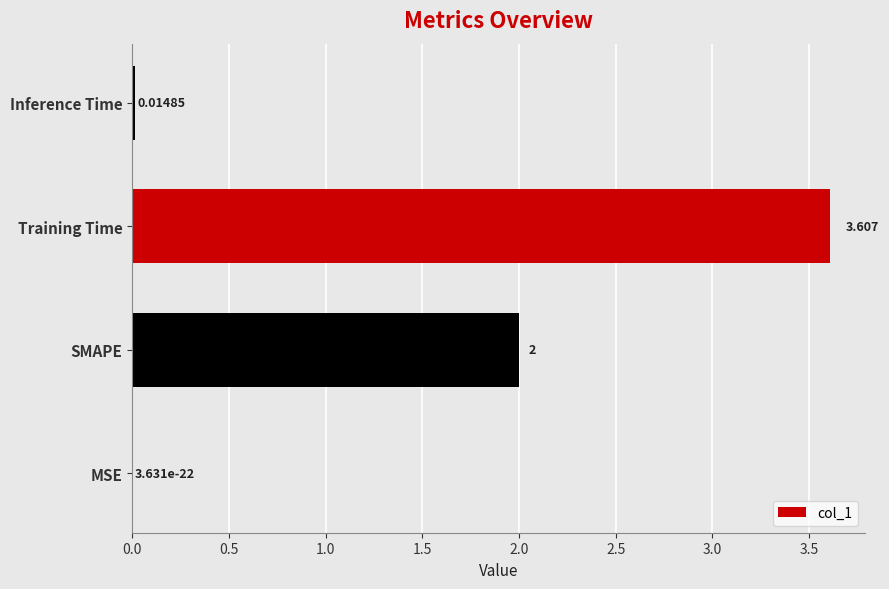

Where is the data nearest to the value 1?

Inference Time